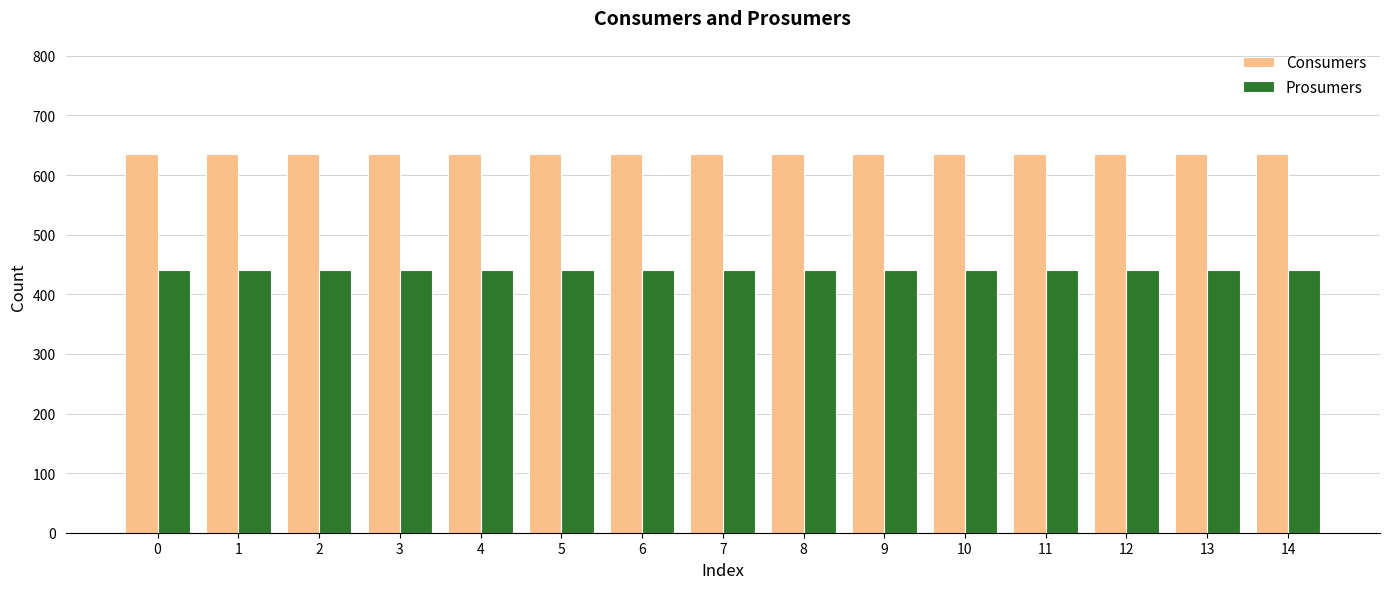

Is it true that Consumers equals 635 at 10?

True